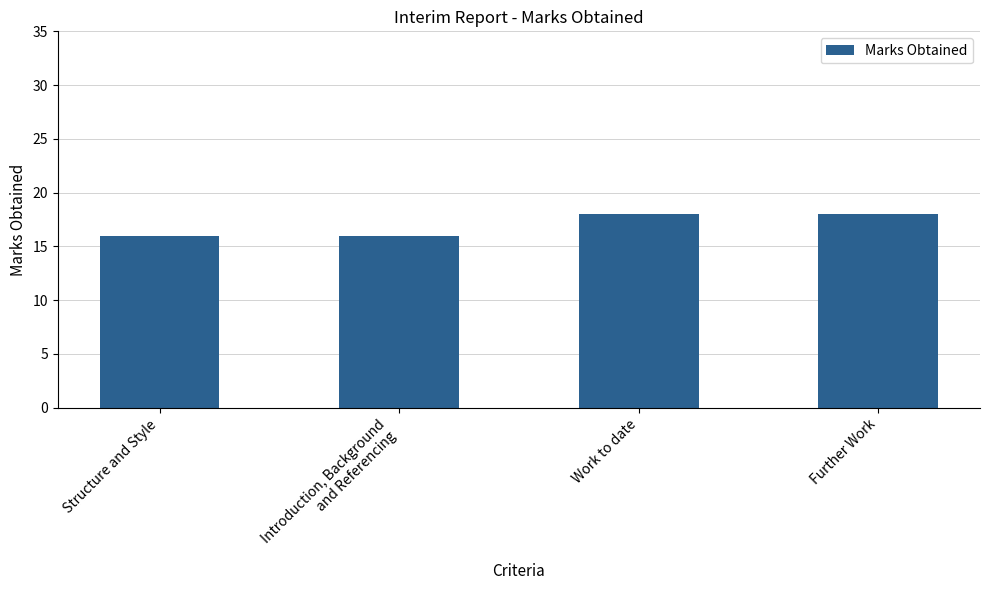

Reading left to right, transcribe all the data shown in this chart.

16	16	18	18